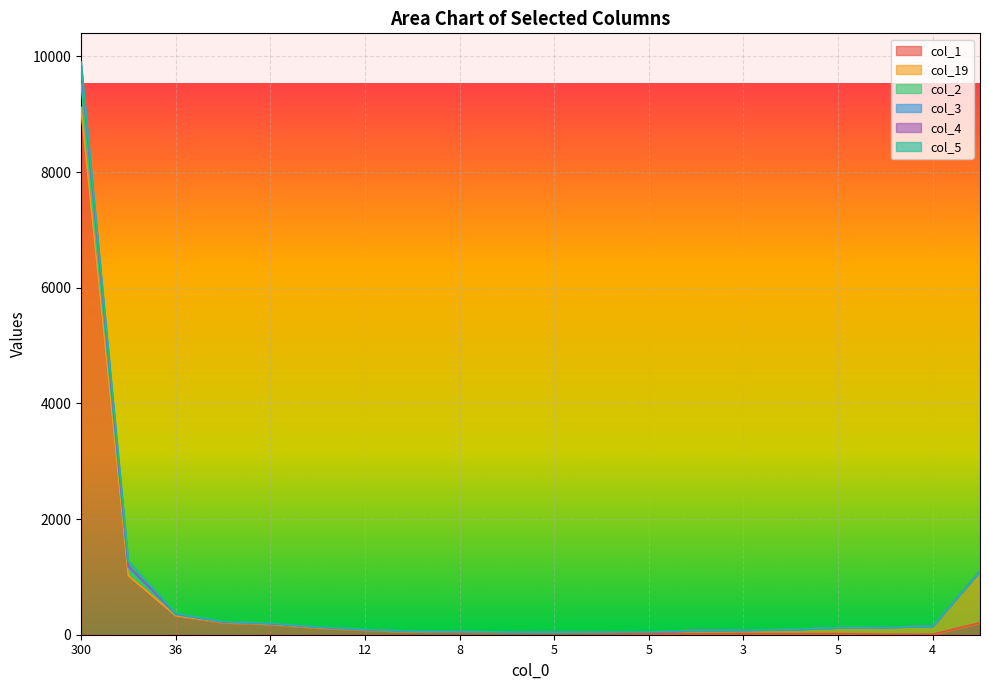

Which series has the widest spread of values?

col_4